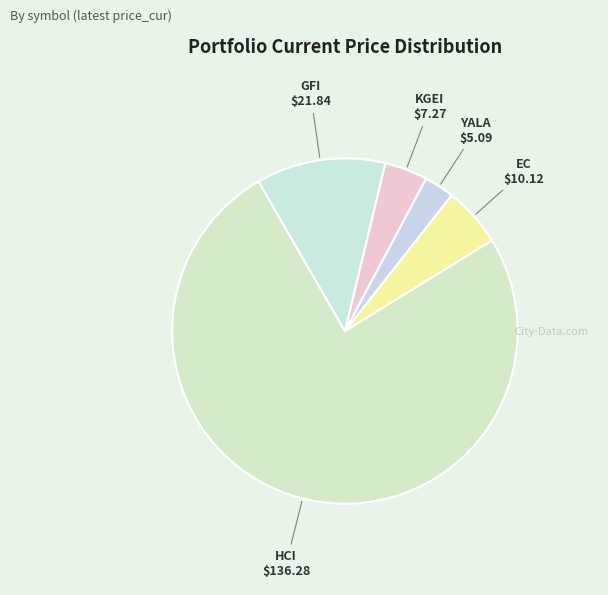

Is there a majority slice in this chart?

Yes